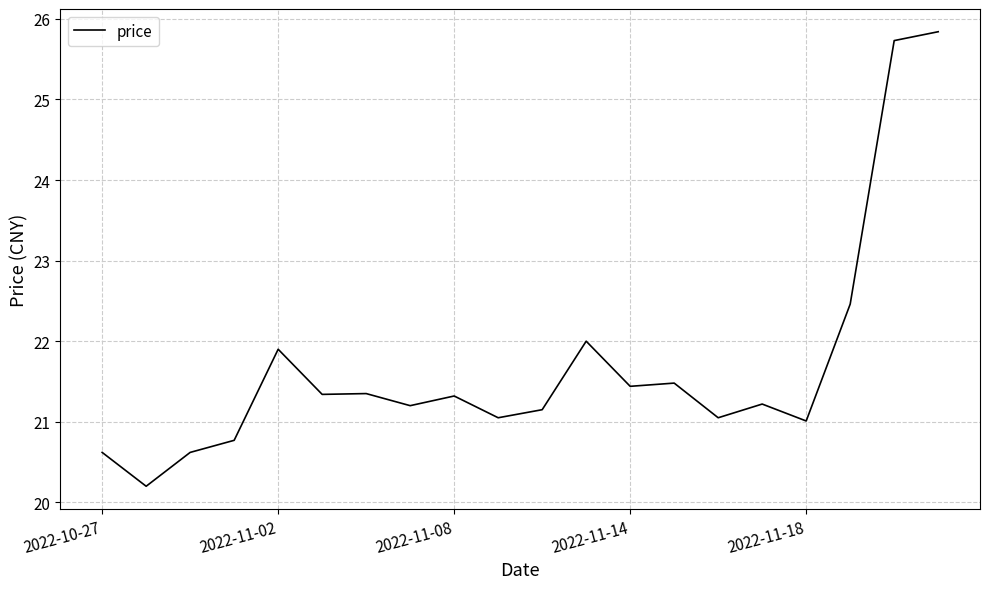

What is the smallest value displayed?

20.2